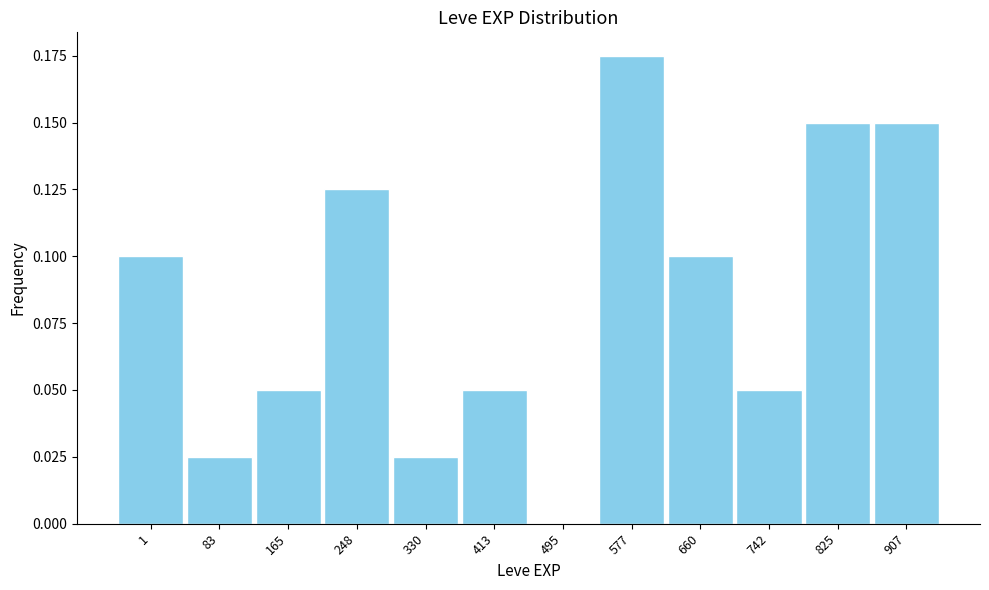

At which category does the chart reach its peak across all series?

577